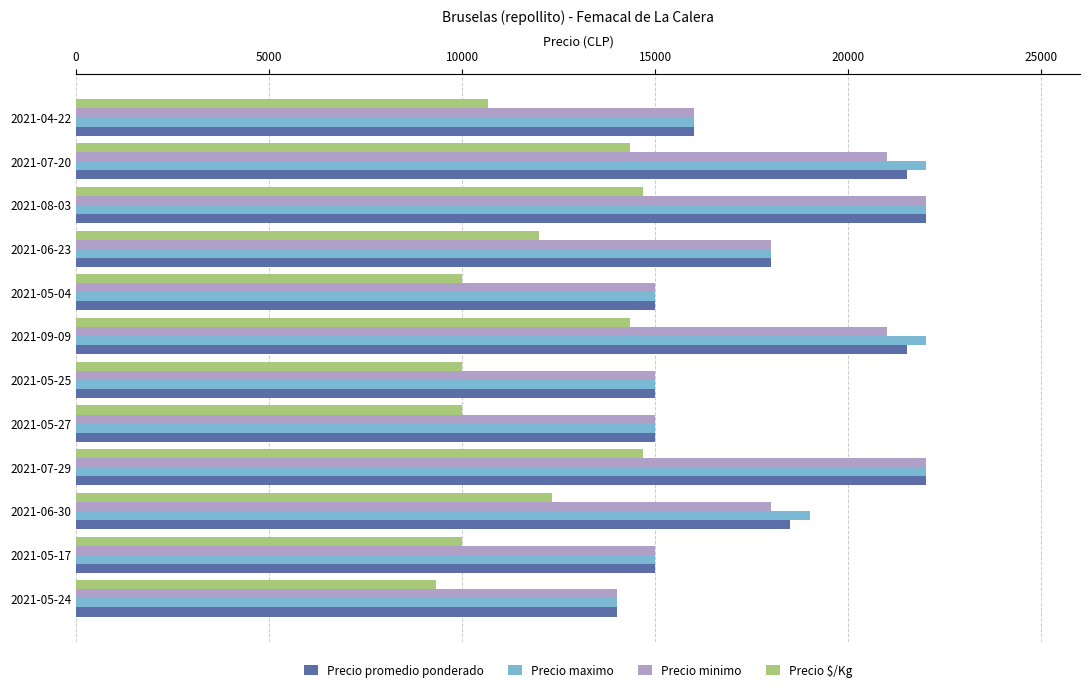

The value of Precio minimo at 2021-05-27 is 20674. True or false?

False